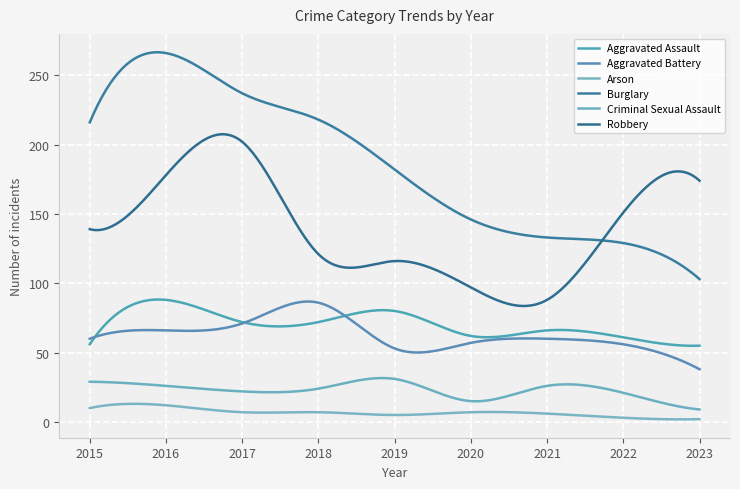

Reading right to left, transcribe all the data shown in this chart.

Aggravated Assault: 55	61	66	62	80	72	72	88	56
Aggravated Battery: 38	56	60	57	53	86	71	66	60
Arson: 2	3	6	7	5	7	7	12	10
Burglary: 103	129	133	146	182	218	237	266	216
Criminal Sexual Assault: 9	21	26	15	31	24	22	26	29
Robbery: 174	151	88	97	116	121	202	178	139